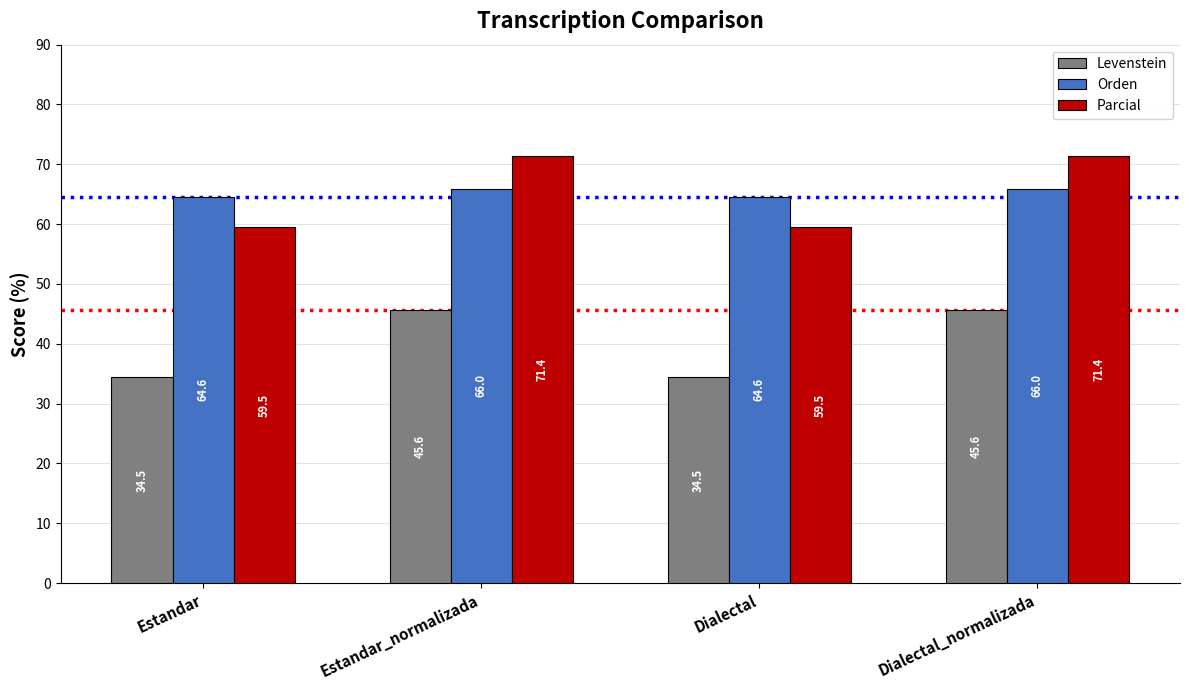

Rank the series by their maximum value, from lowest to highest.

Levenstein, Orden, Parcial